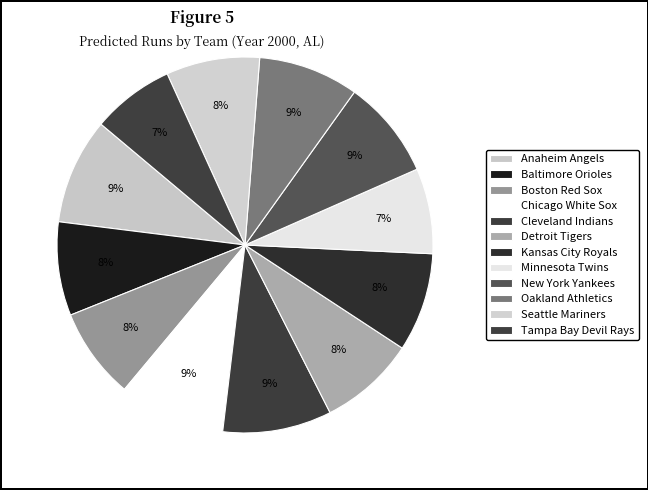

What percentage is the Baltimore Orioles slice, to the nearest percent?

8%